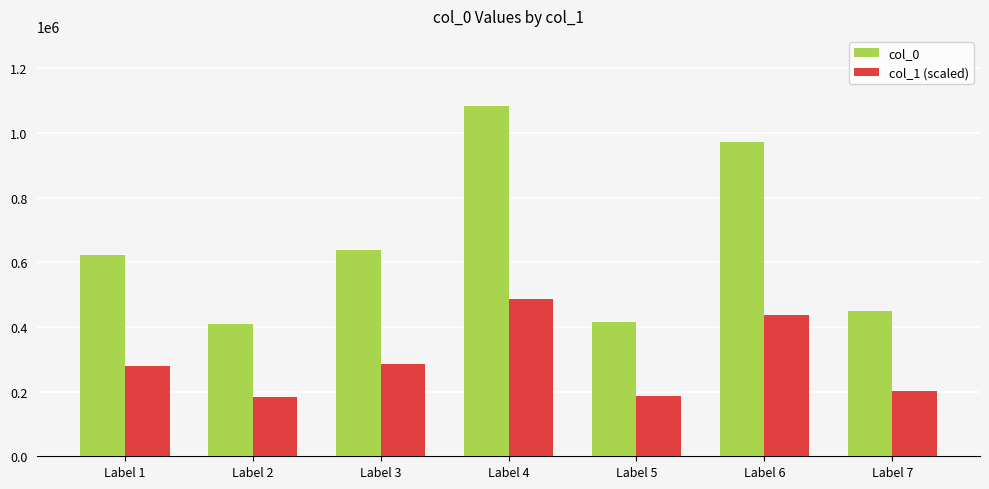

Which series has the widest spread of values?

col_0